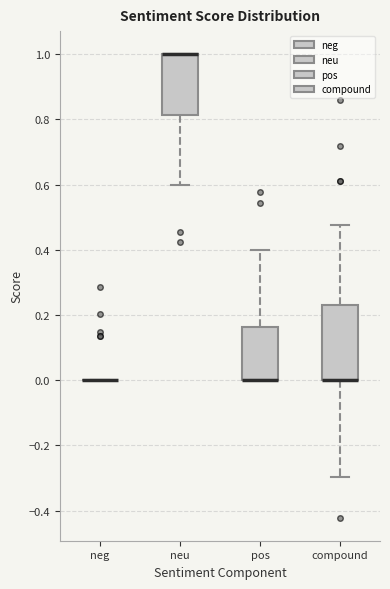

Reading left to right, read every box against the y-axis: the position of its median line, the range the box covers, and the ends of its whiskers. The values are not printed on the chart, so give them approximately, as read against the axis.

neg: box collapsed to a line at 0.00, whiskers 0.00 to 0.00
neu: median 1.00 (drawn on the box's upper edge), box 0.82 to 1.00, whiskers 0.60 to 1.00
pos: median 0.00 (drawn on the box's lower edge), box 0.00 to 0.16, whiskers 0.00 to 0.40
compound: median 0.00 (drawn on the box's lower edge), box 0.00 to 0.24, whiskers -0.30 to 0.48